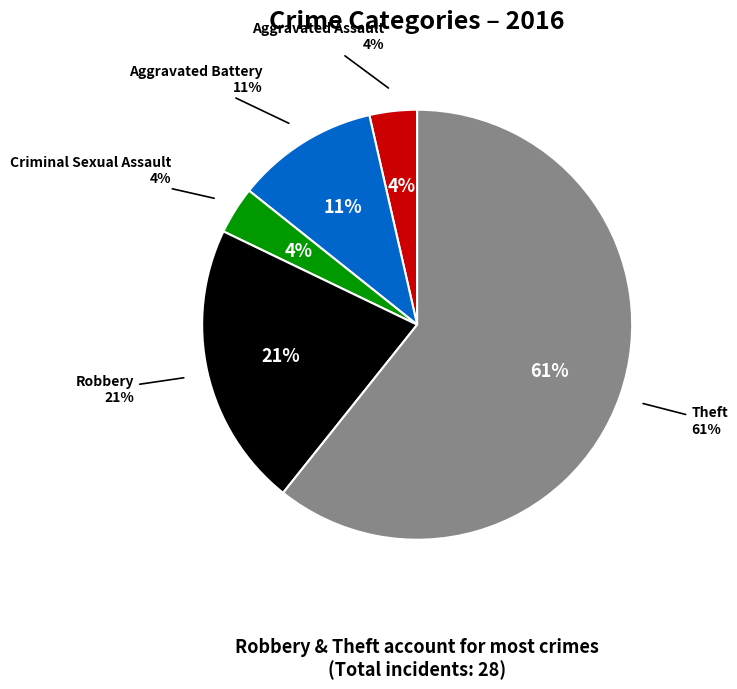

What is the ratio of the value at Criminal Sexual Assault to the value at Robbery?

0.2